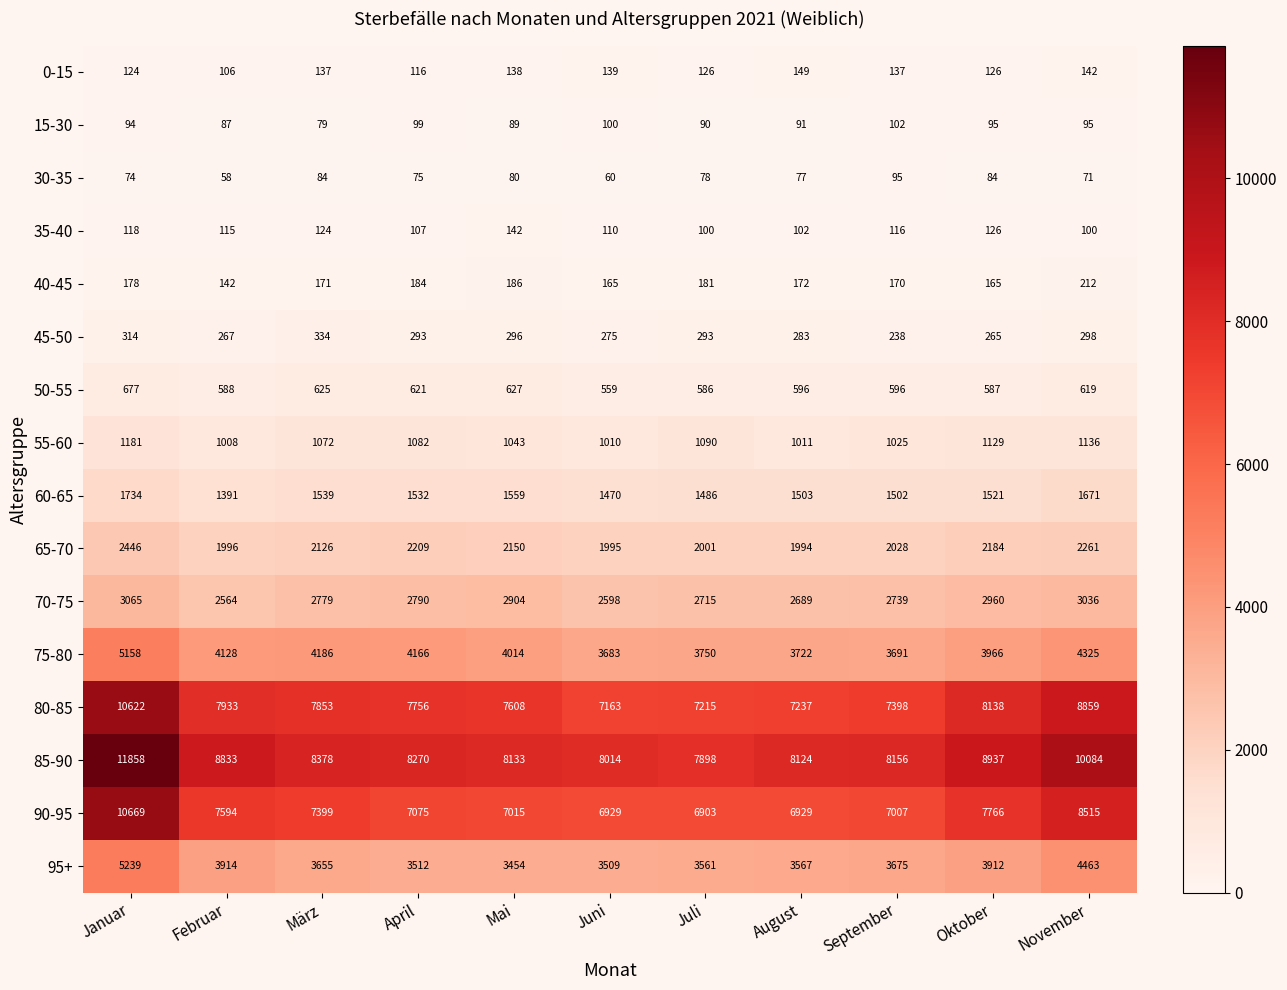

What is the difference between the maximum and minimum values in the 30-35 series?

37